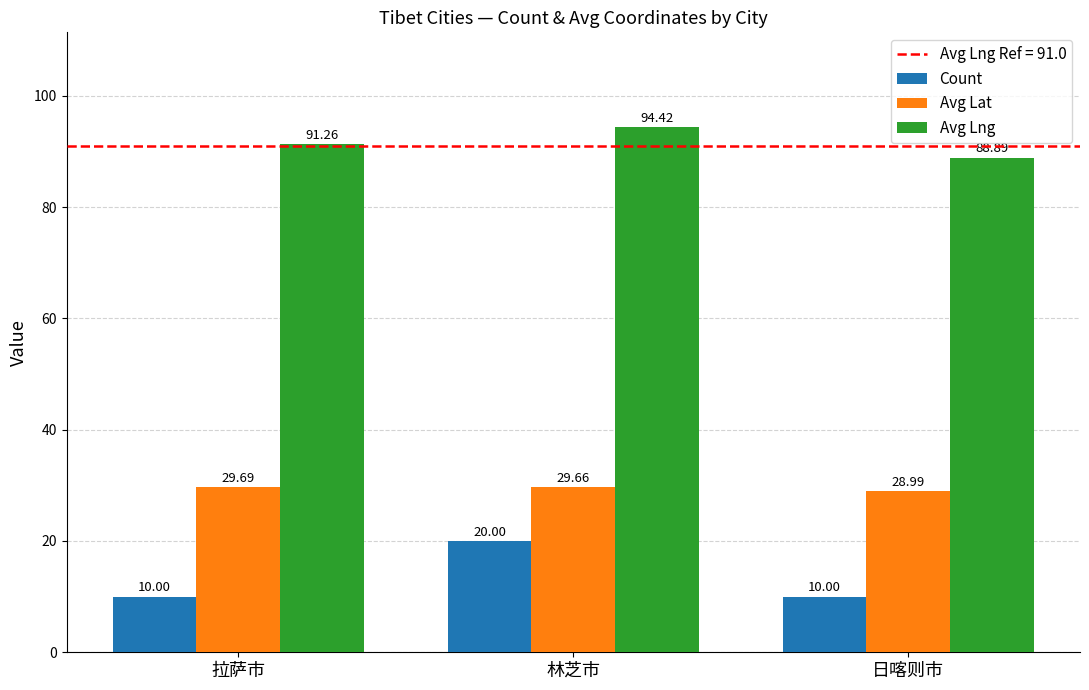

What is the total value across all series at 日喀则市?

127.9